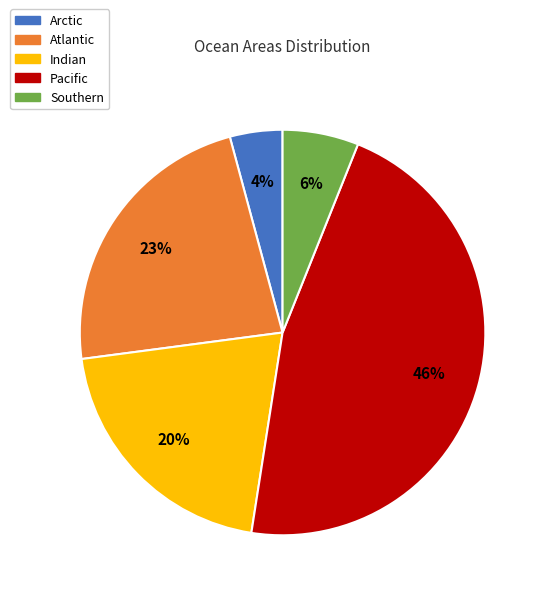

What percentage is the Indian slice, to the nearest percent?

20%